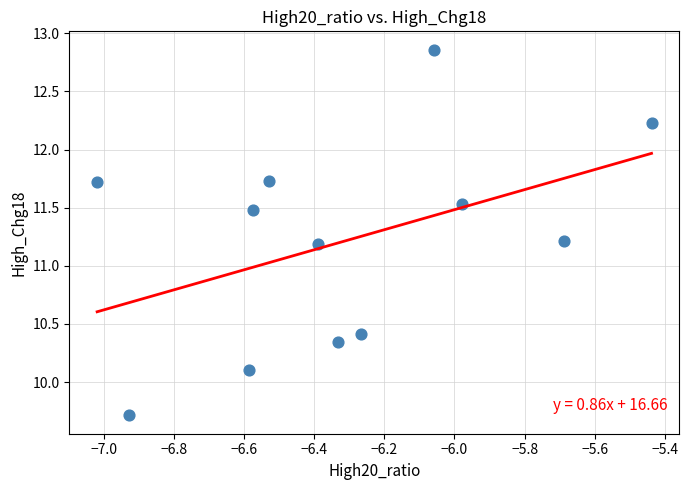

What is the range of X values (max minus min)?

1.6